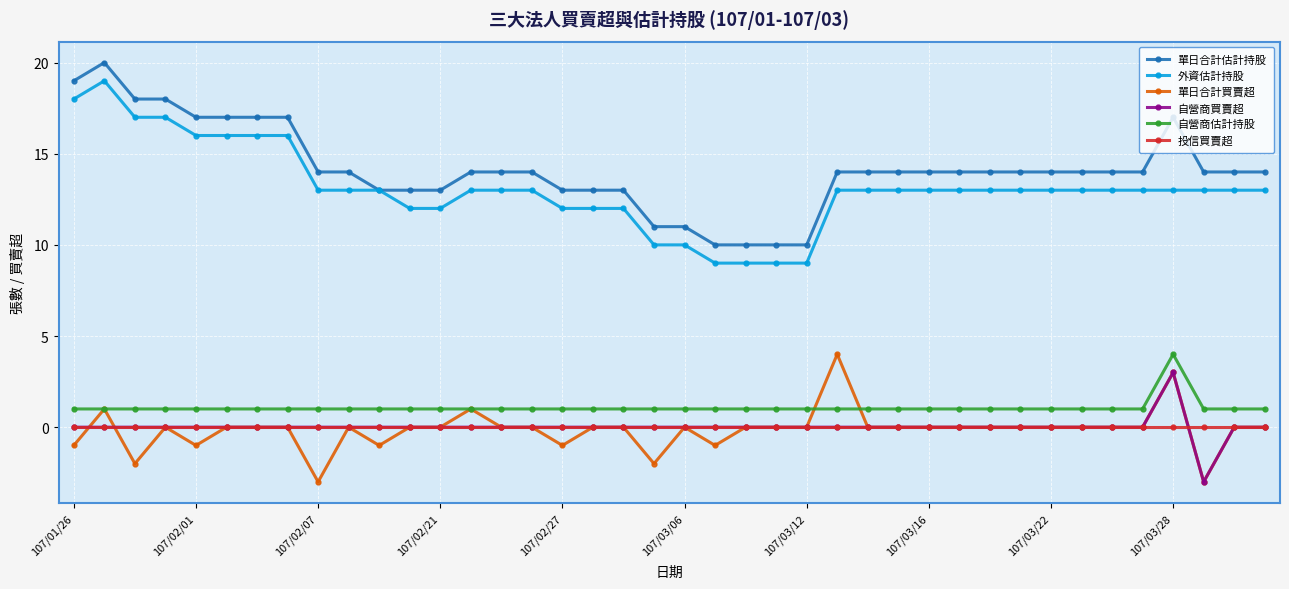

What is the minimum value shown in the chart?

-3